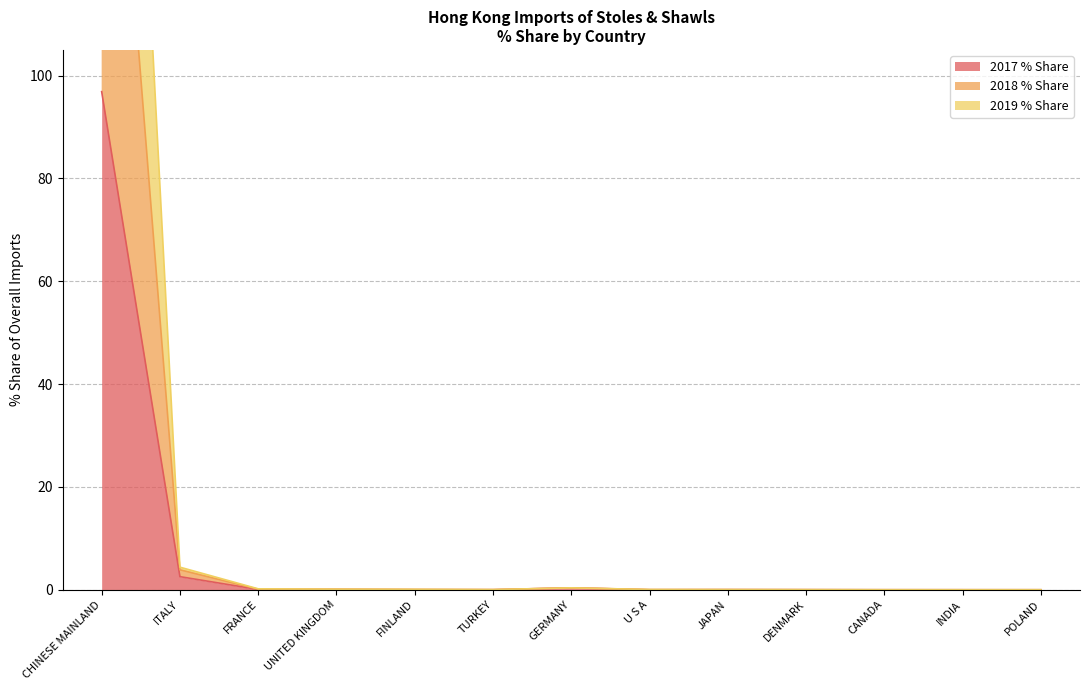

The value of 2018 % Share at U S A is 0.0. True or false?

False